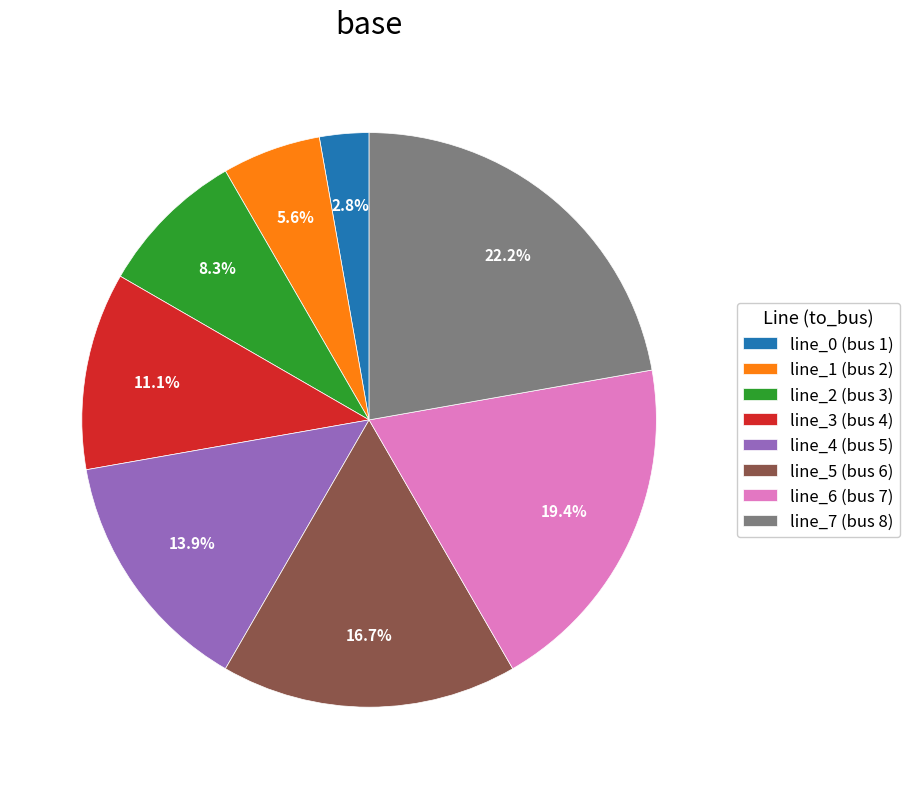

How many slices are in this pie chart?

8